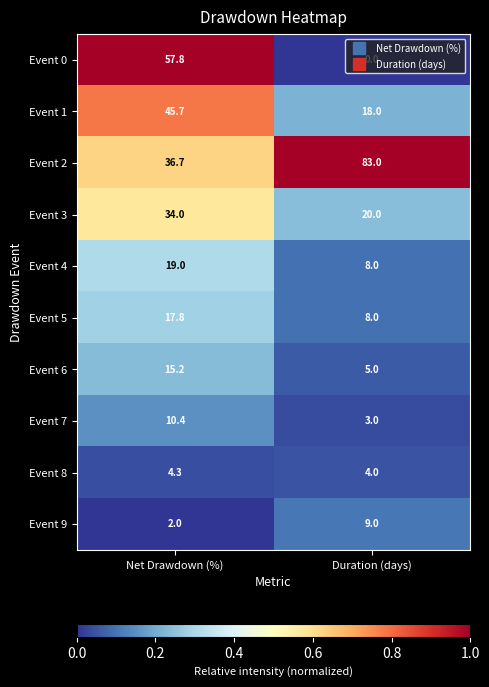

The Event 4 series shows 1.8 at Duration (days). True or false?

False